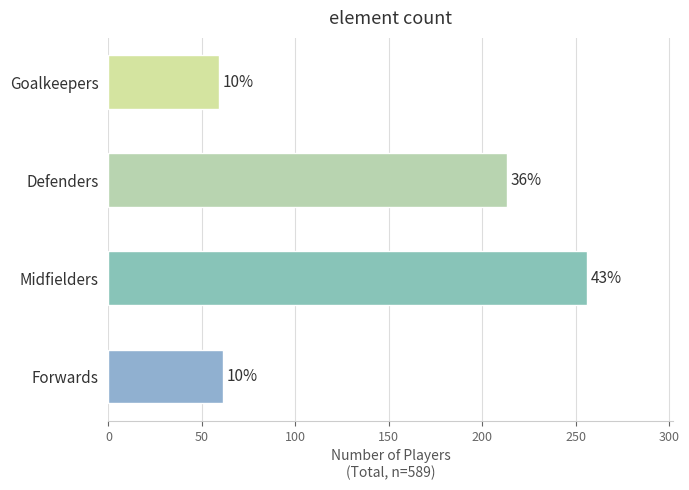

Does the chart contain stacked bars?

No